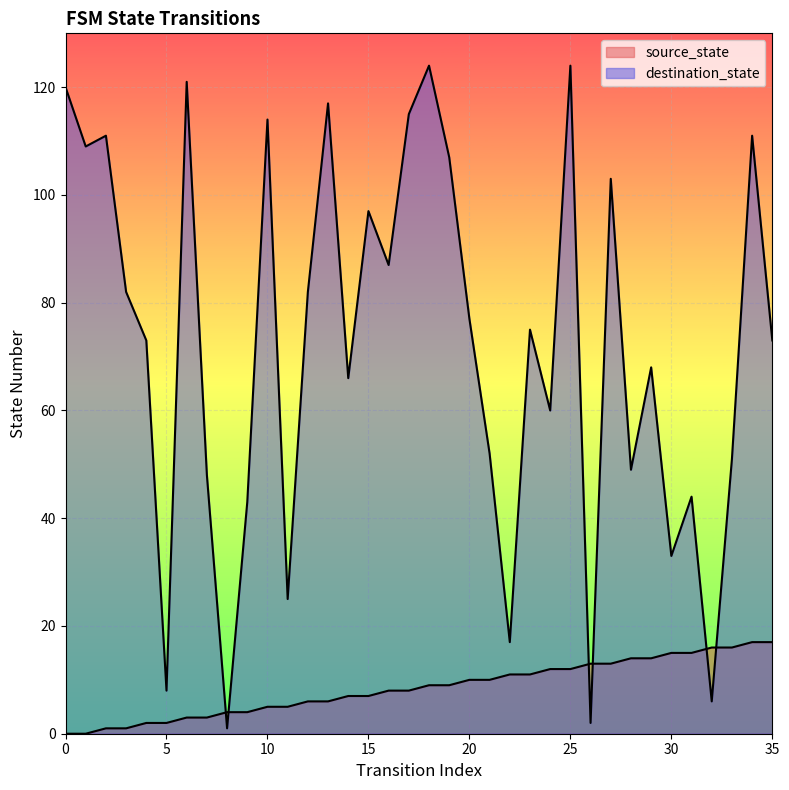

What is the total value across all series at 6?

124